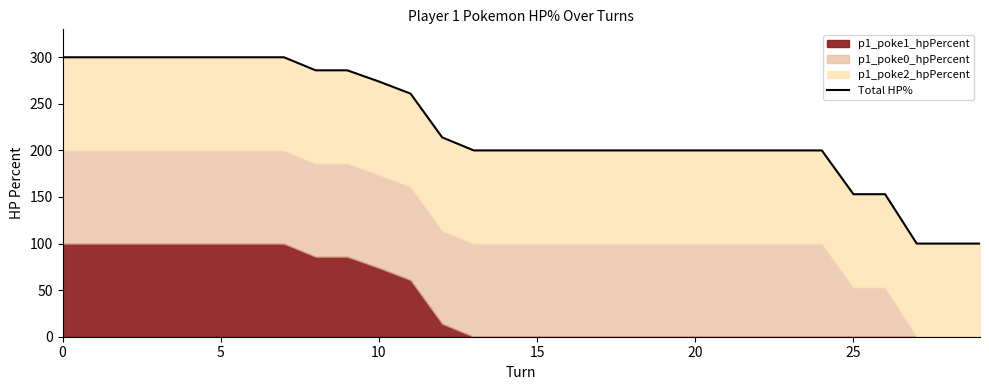

Is it true that the value at 13 is 200?

True